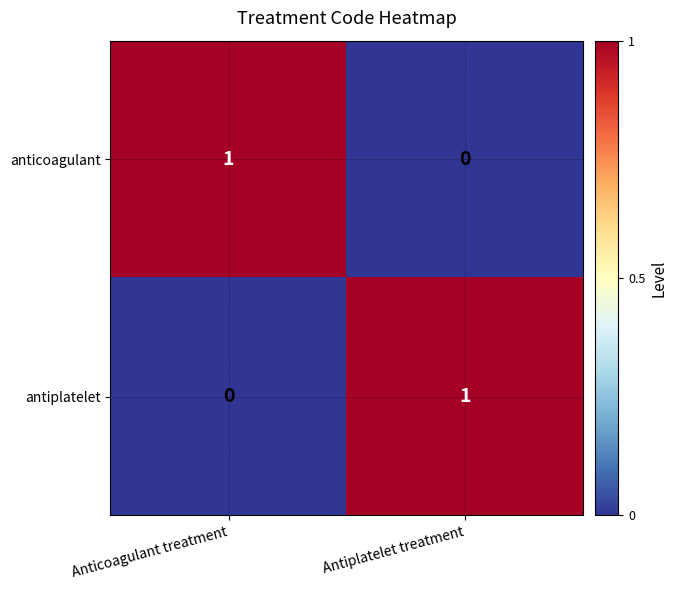

Where is antiplatelet nearest to the value 0?

Anticoagulant treatment